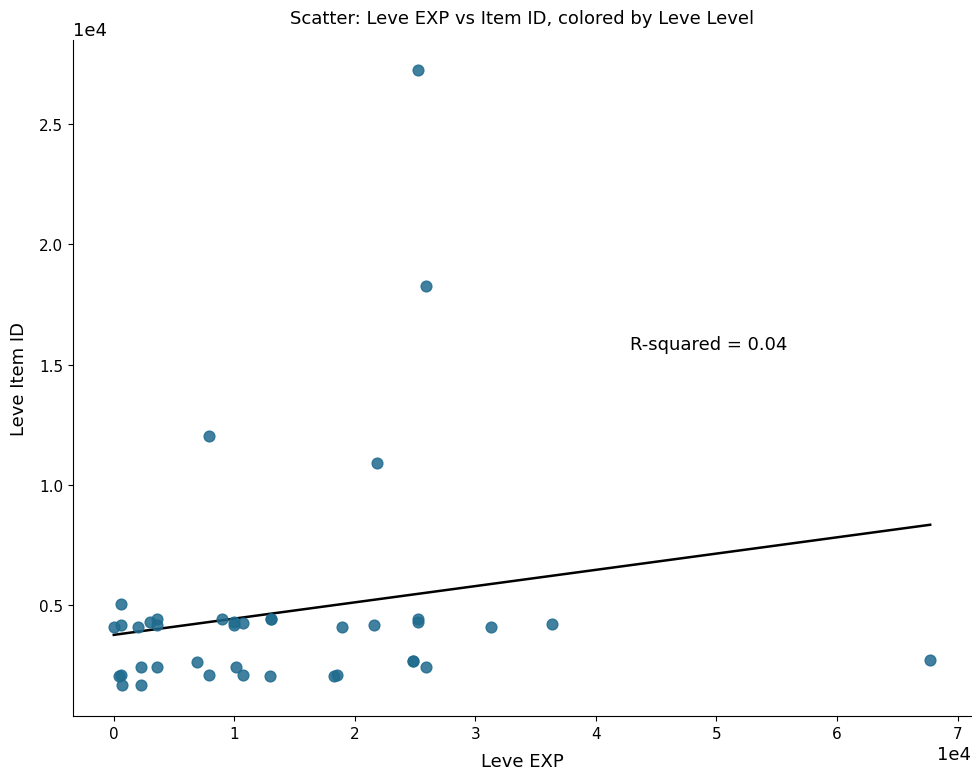

What Y value in the scatter plot is closest to 14448?

12018